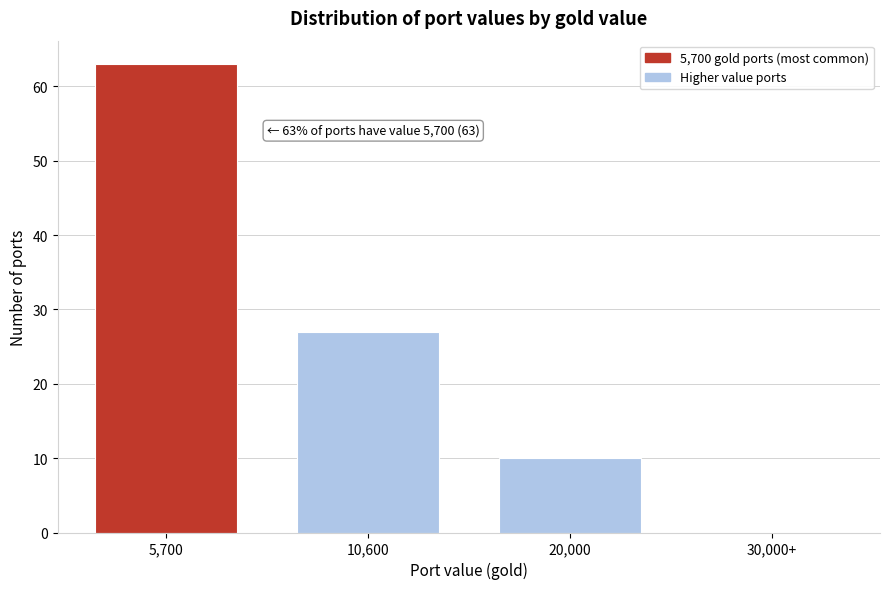

Reading left to right, transcribe all the data shown in this chart.

5,700=63	10,600=27	20,000=10	30,000+=0